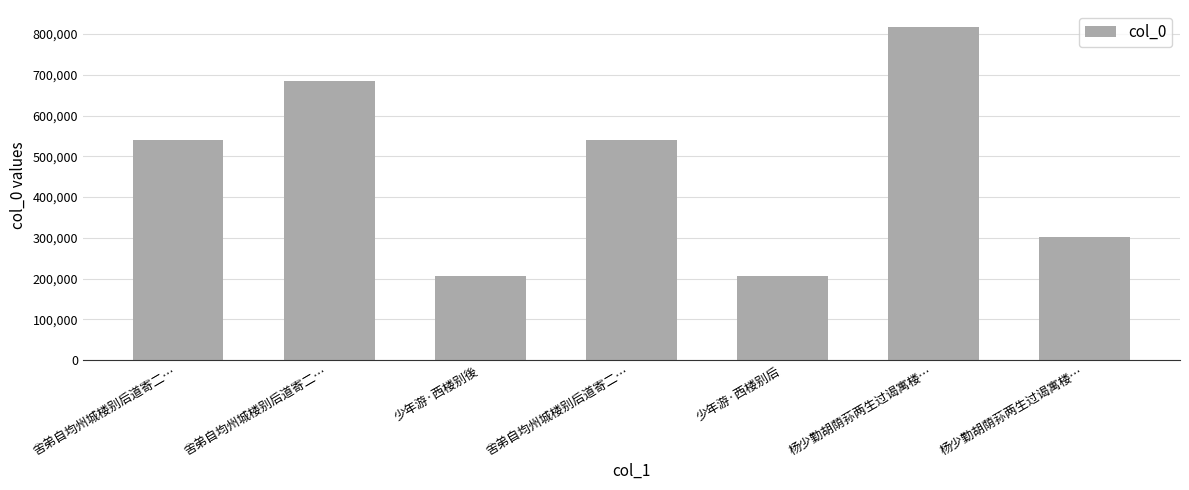

Between 杨少勤胡荫荪两生过谒寓楼… and 舍弟自均州城楼别后道寄二…, which is larger?

舍弟自均州城楼别后道寄二…